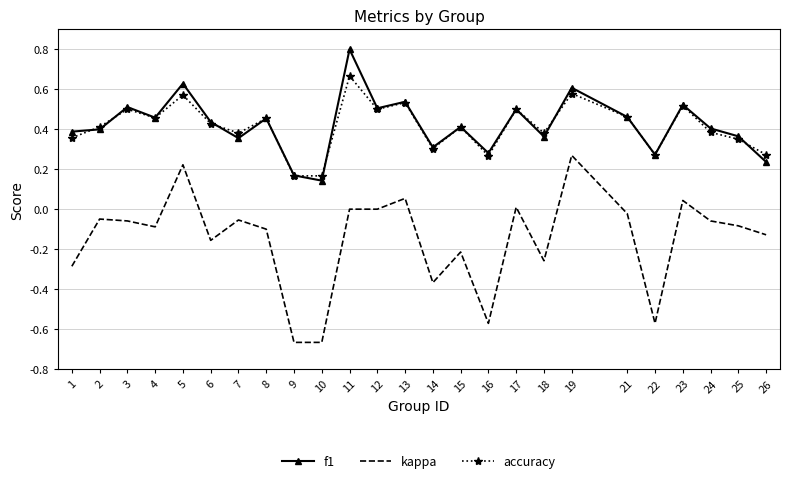

Between 6 and 10, which series saw the biggest shift?

kappa